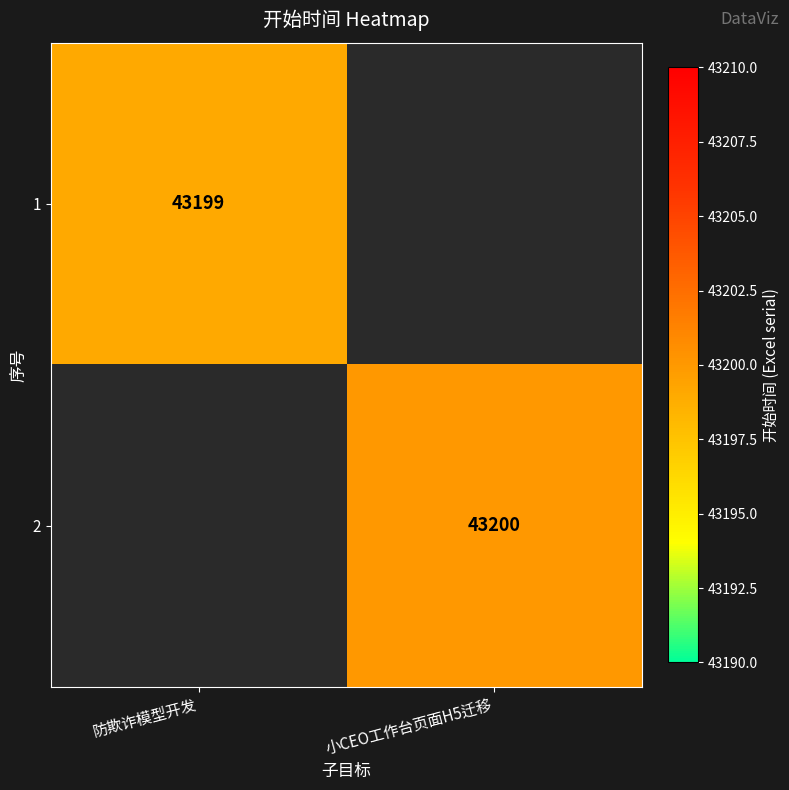

The value of 1 at 防欺诈模型开发 is 59245. True or false?

False